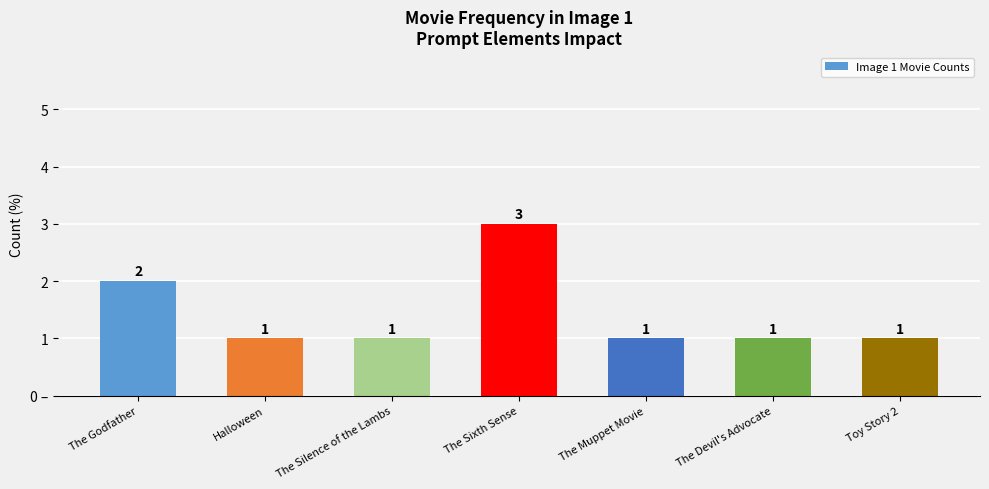

At which category does the chart reach its minimum across all series?

Halloween